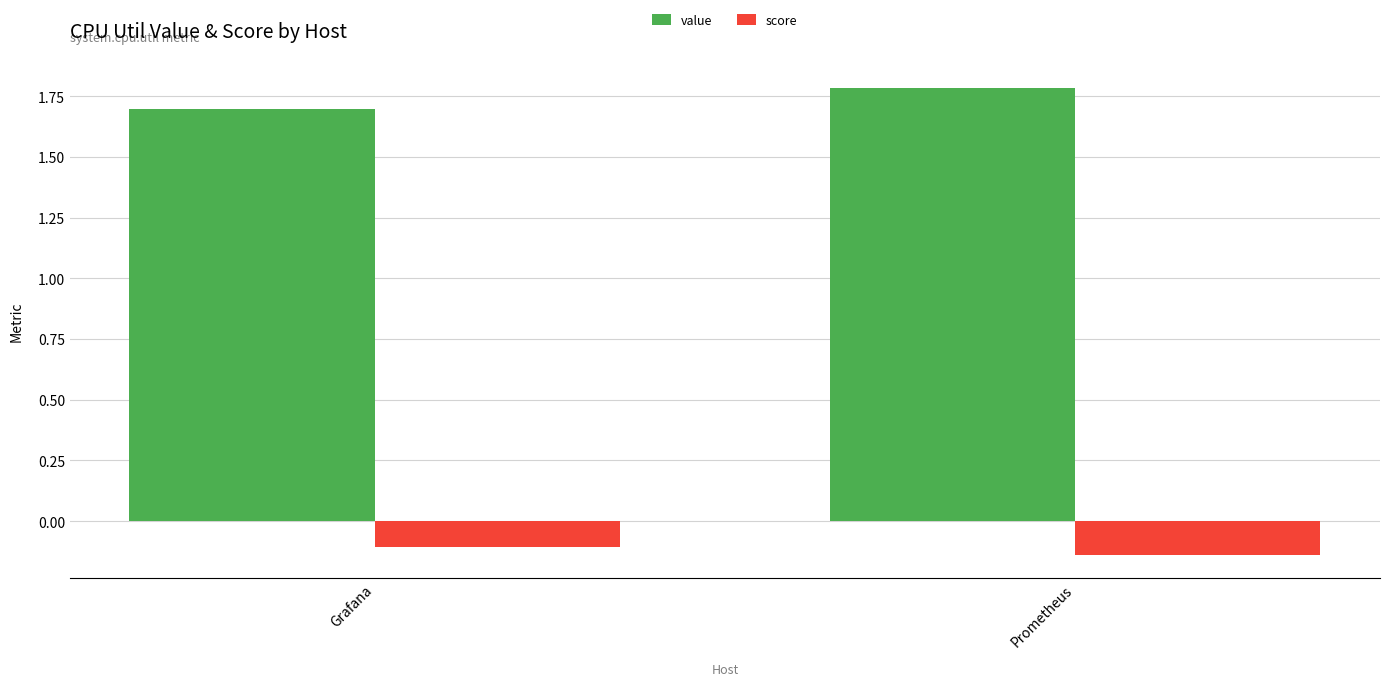

Where is value nearest to the value 1?

Grafana